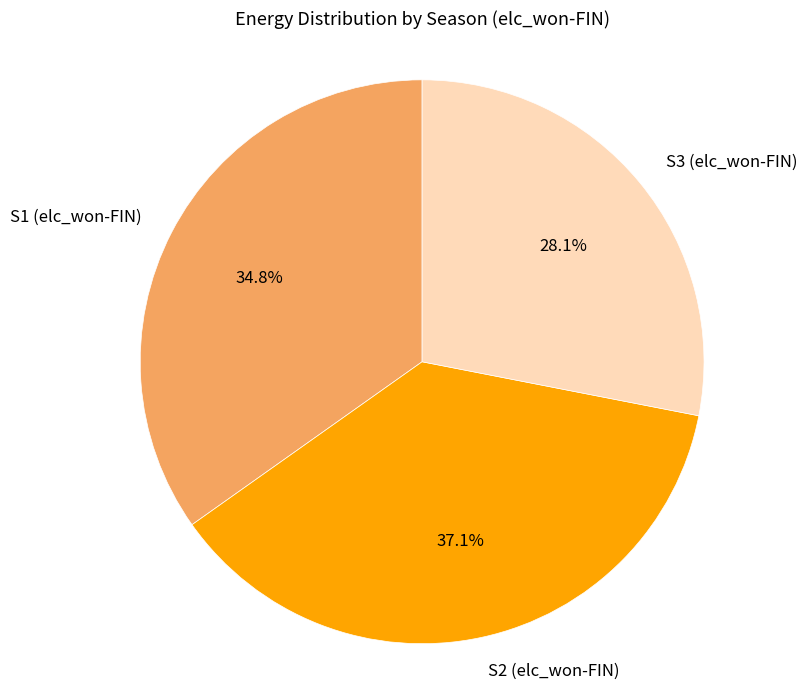

Rank the categories by value from lowest to highest.

S3 (elc_won-FIN), S1 (elc_won-FIN), S2 (elc_won-FIN)